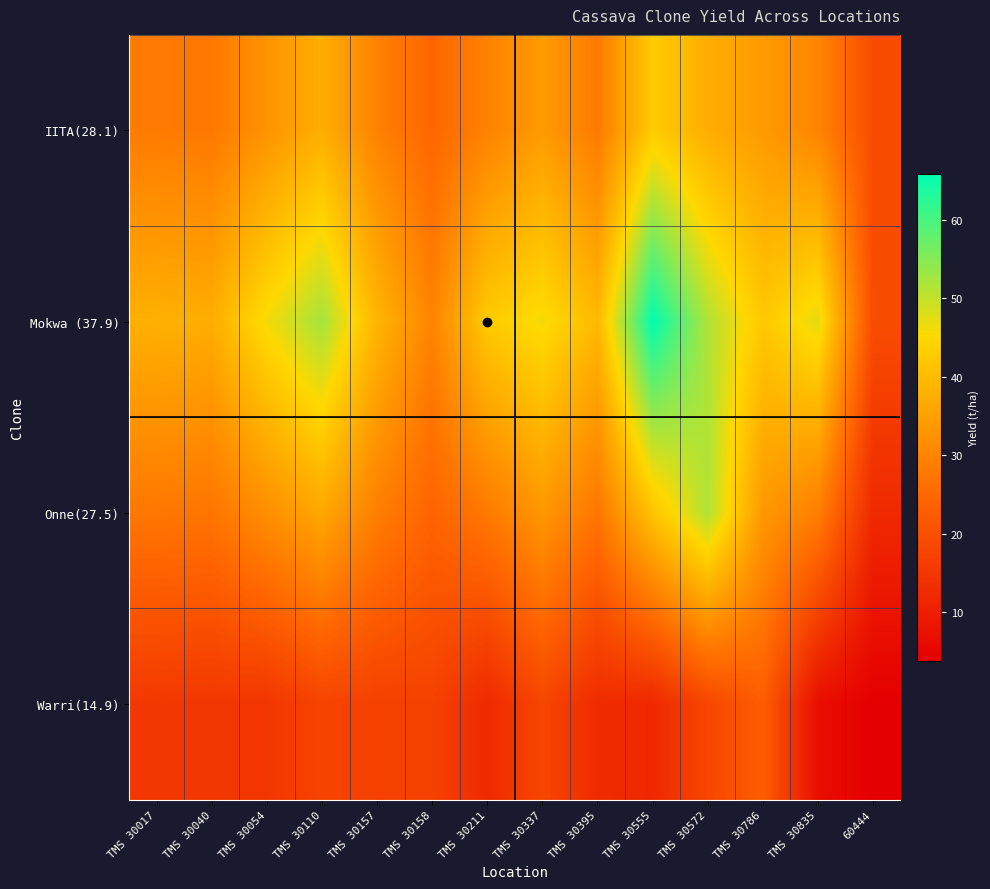

Which label corresponds to the largest value in the chart?

TMS 30555